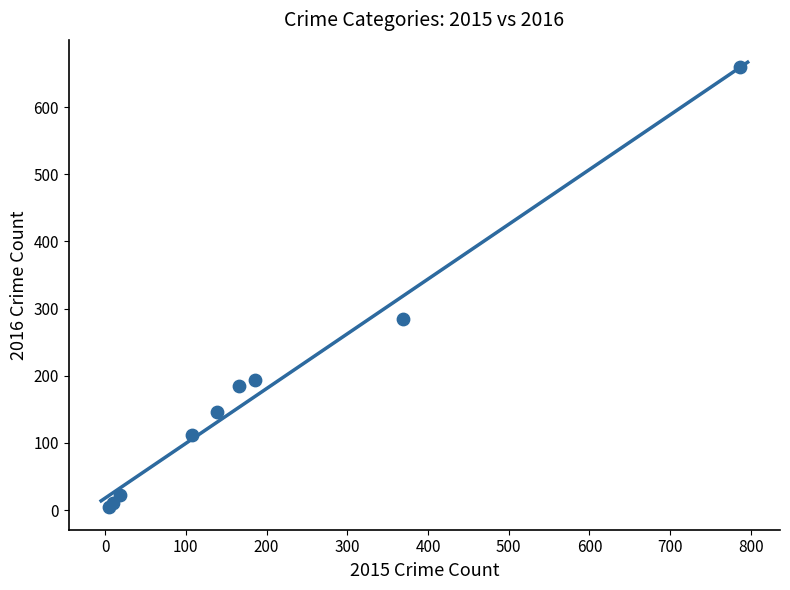

What Y value in the scatter plot is closest to 331?

285